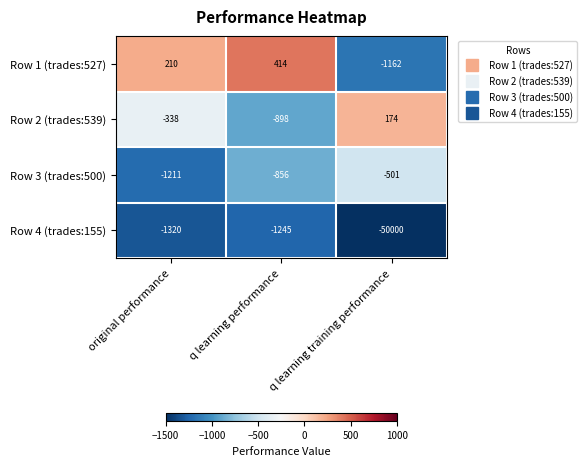

Count the Row 2 (trades:539) values in the range -898 to 174.

3